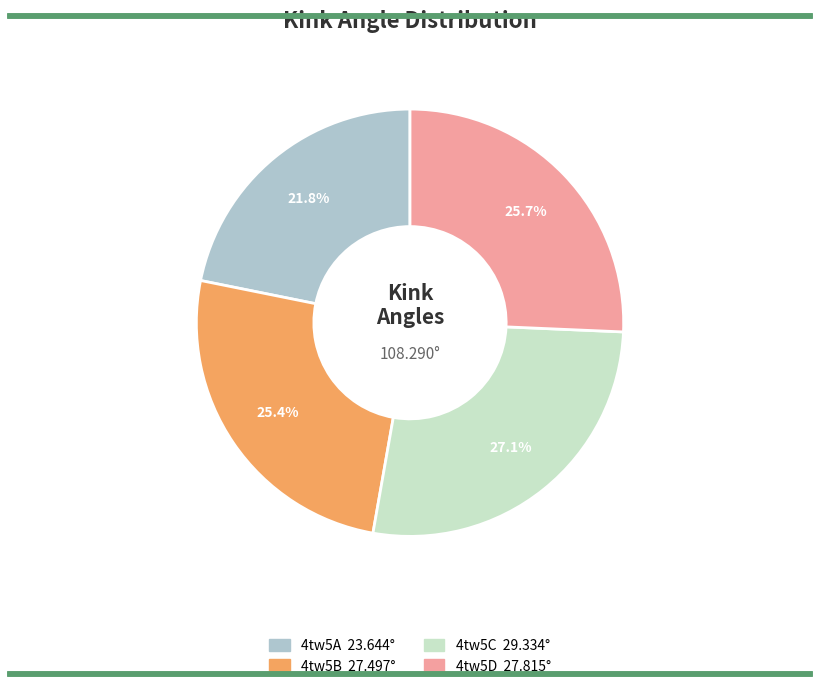

Which category has the biggest portion of the pie?

4tw5C